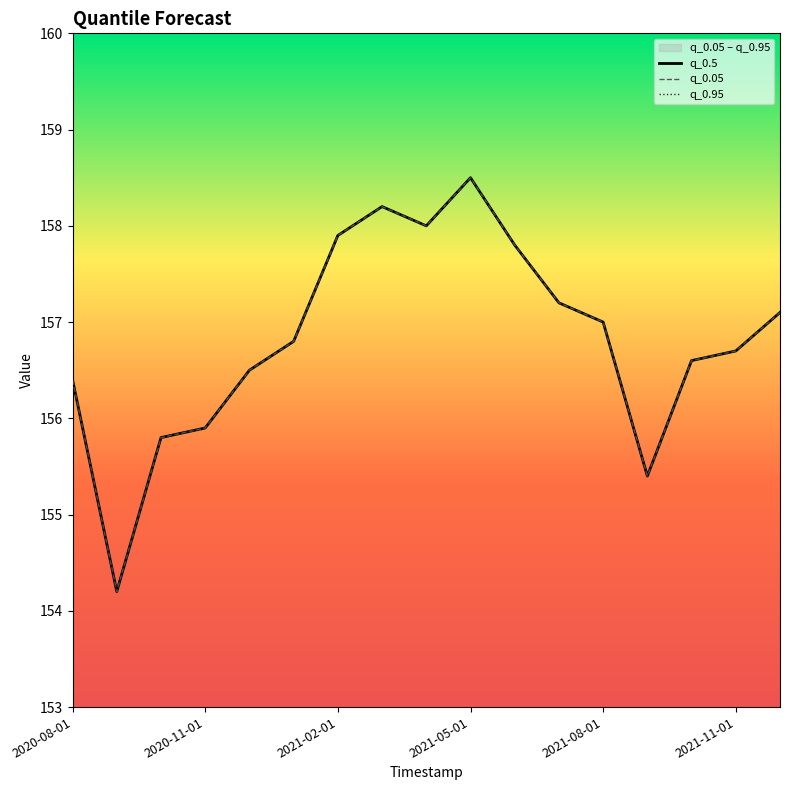

What is the sum of the q_0.05 values at 8 and 2021-05-01?

313.9